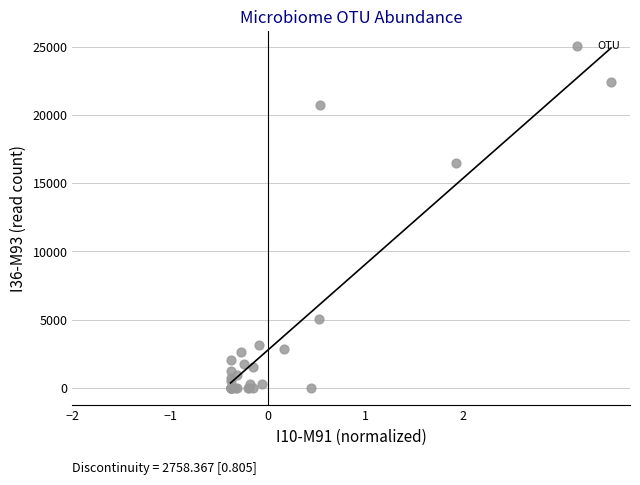

What Y value in the scatter plot is closest to 11223?

16506